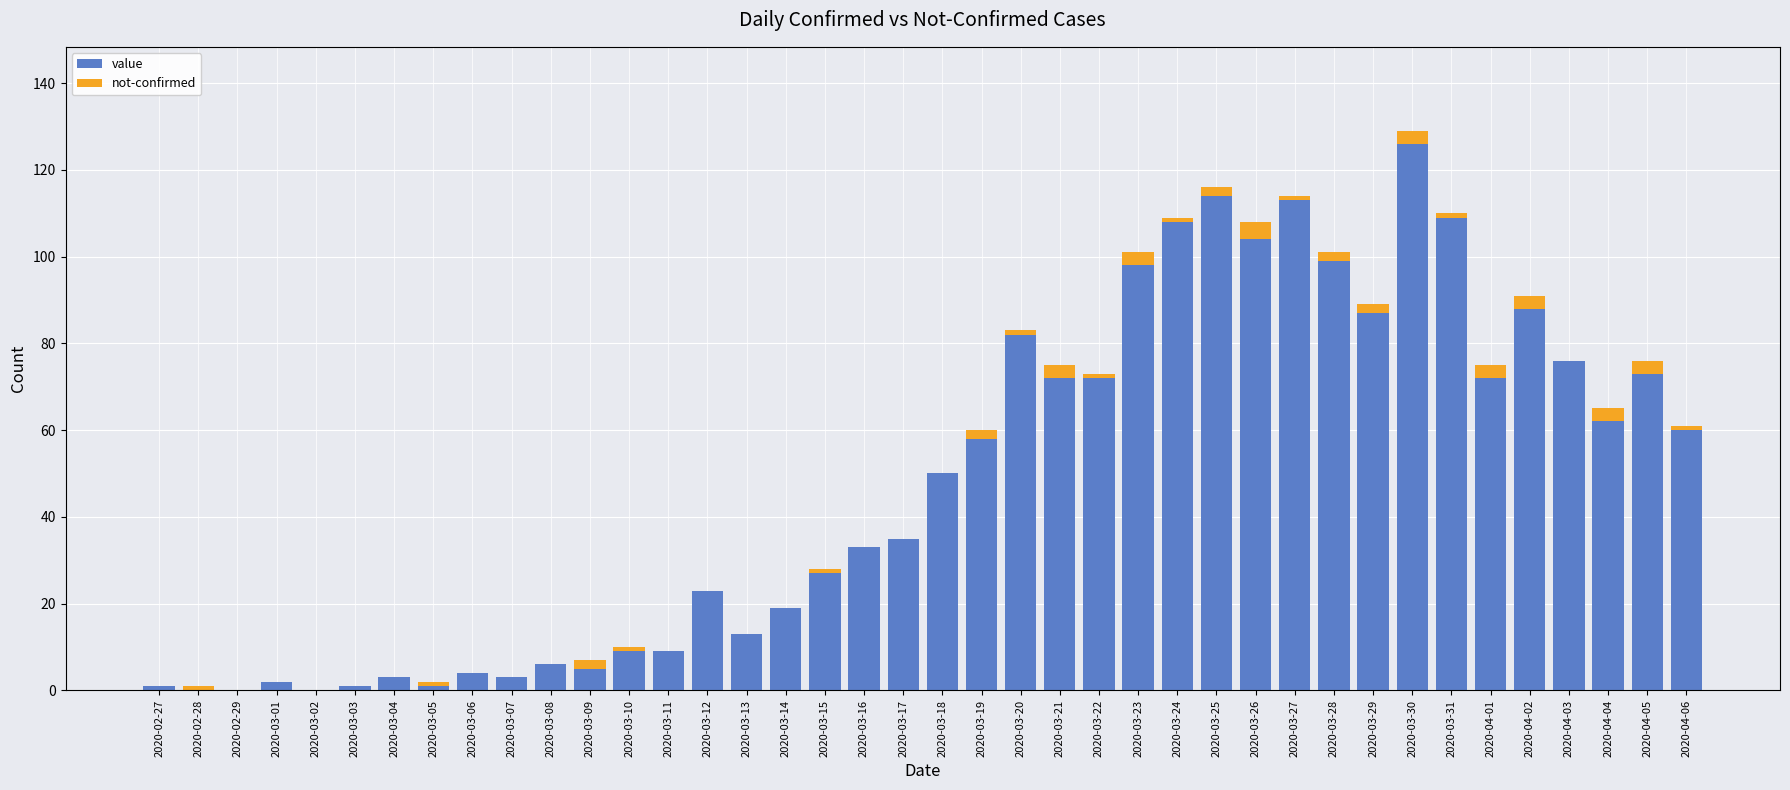

Are the bars grouped side by side (vs. stacked)?

No